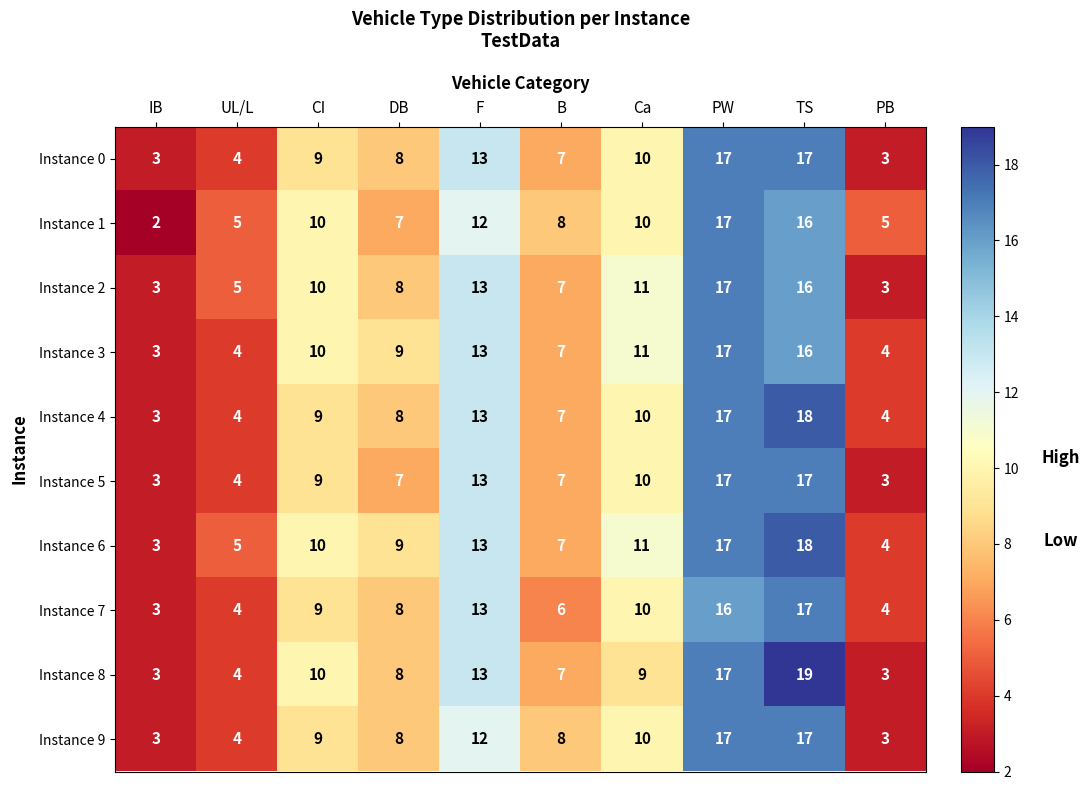

At which label does Instance 1 reach its peak?

PW